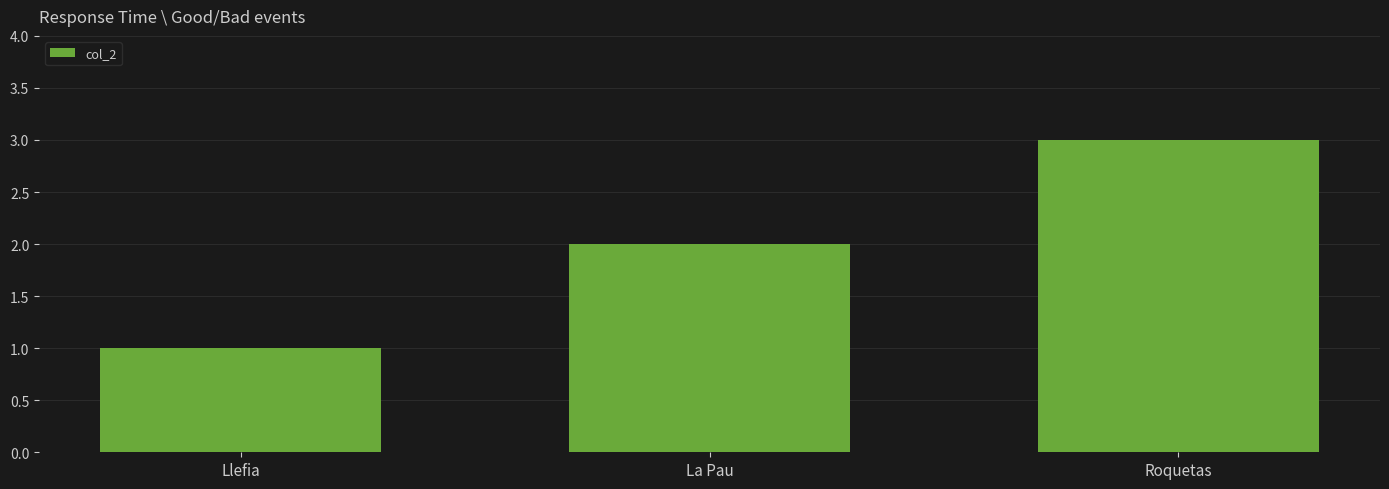

What is the label of the 1st bar from the right?

Roquetas